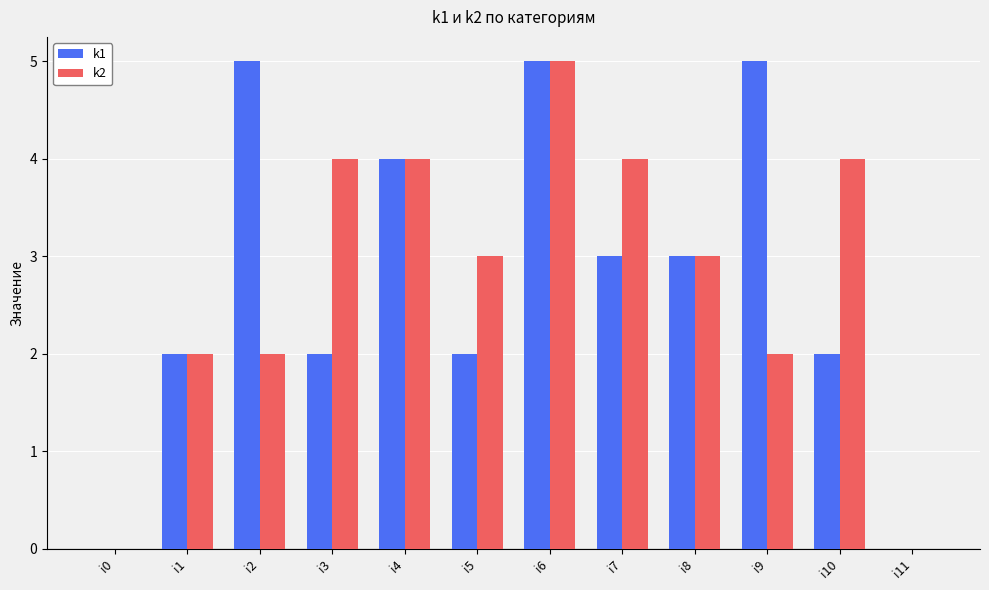

How many categories are shown in the chart?

12